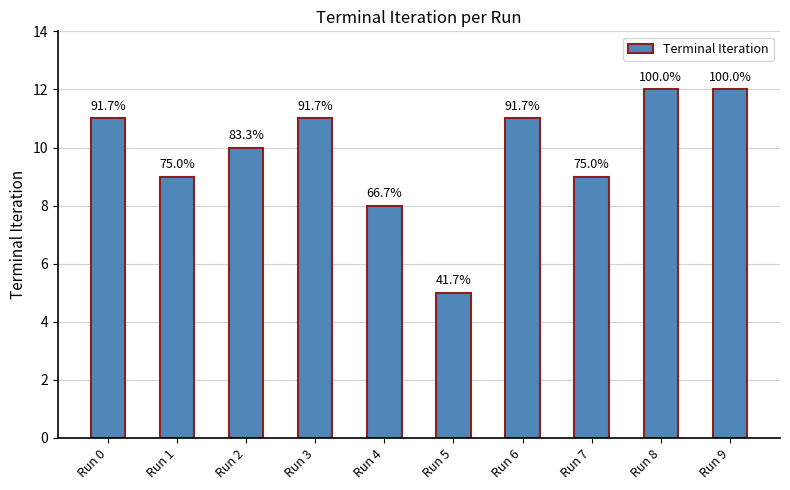

Does the chart contain any negative values?

No